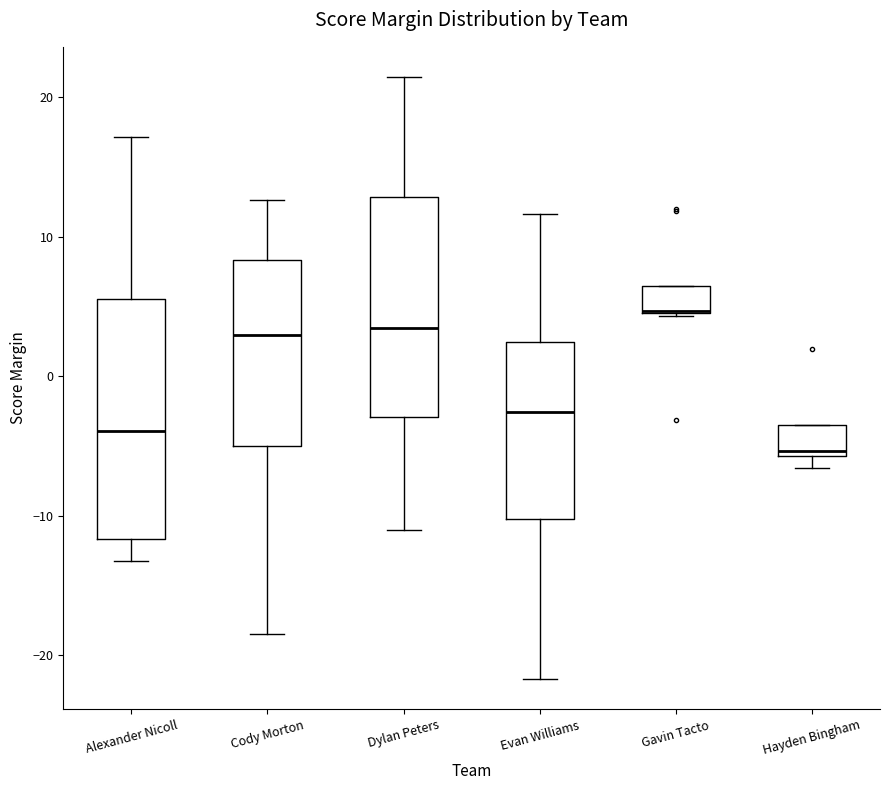

Where is the upper edge of the box for Gavin Tacto on the y-axis? The values are not printed on the chart, so give them approximately, as read against the axis.

6